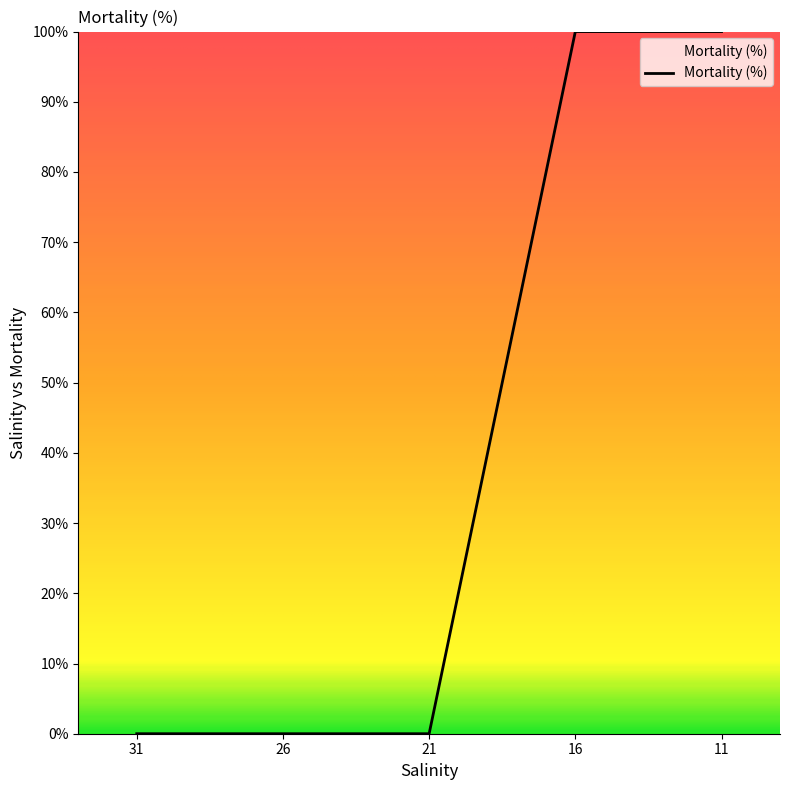

What is the sum of the values at 16 and 21?

100